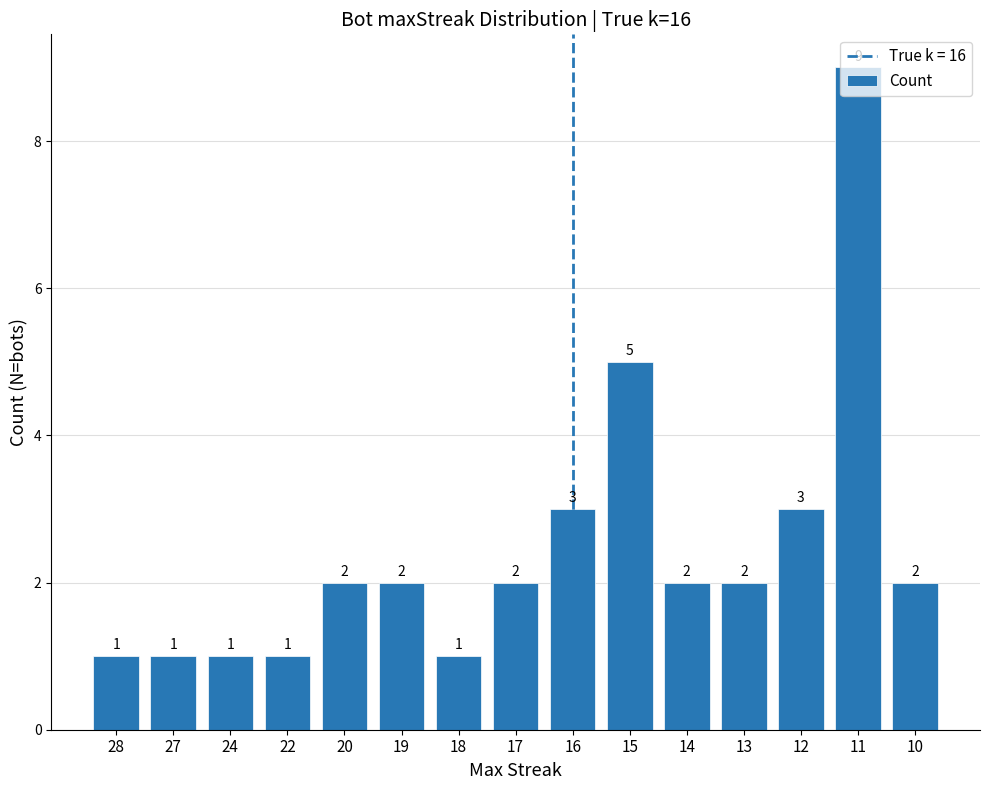

What is the minimum value shown in the chart?

1